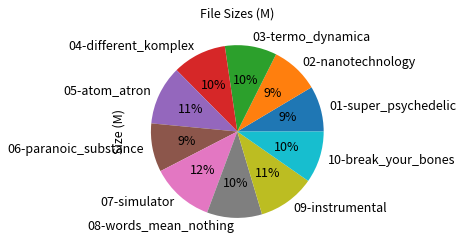

True or false: 05-atom_atron accounts for 6% of the total.

False